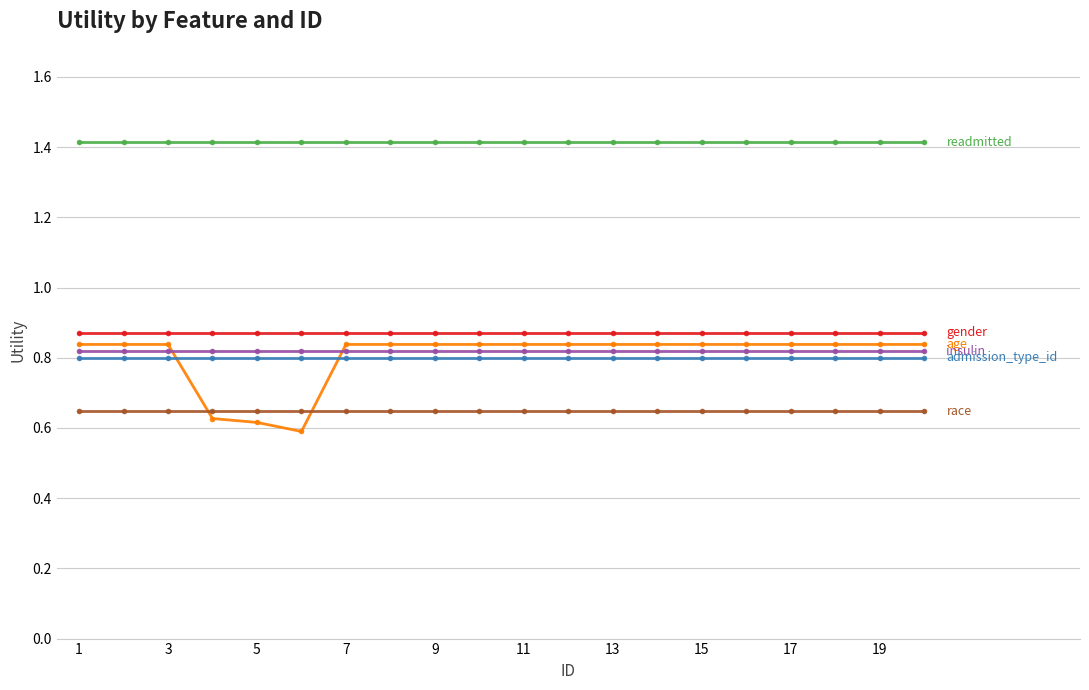

What is the maximum value shown in the chart?

1.4